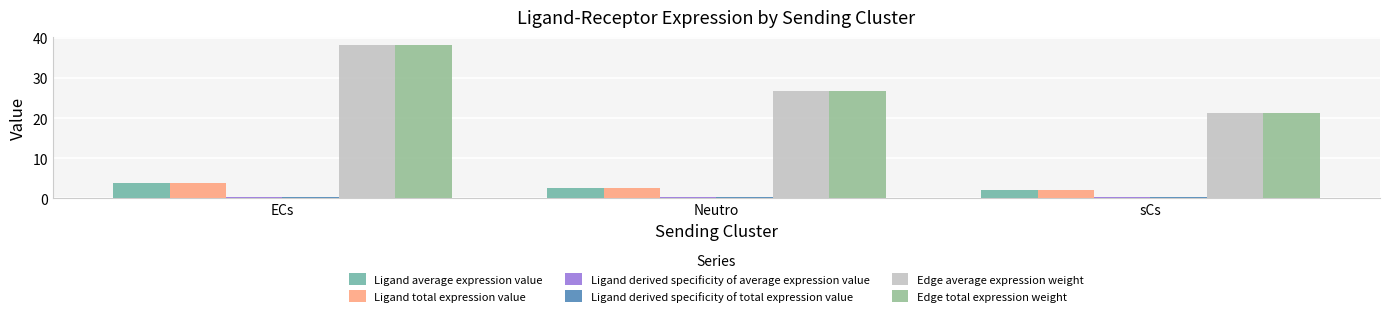

At which category is the sum across all series the highest?

ECs